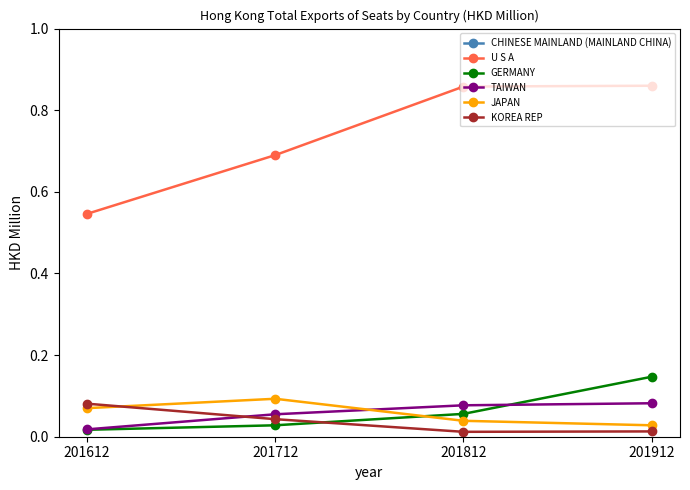

Which label corresponds to the smallest value in the chart?

201812